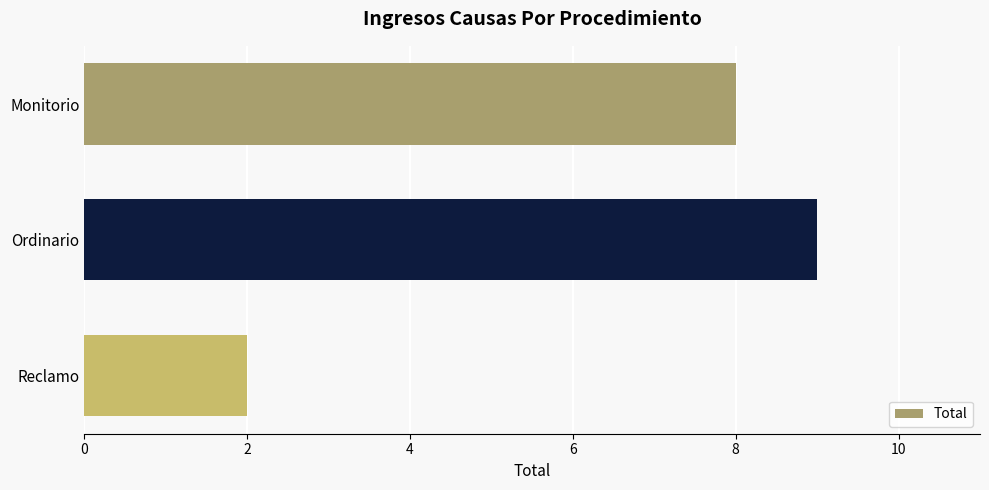

What is the approximate value at Ordinario?

9